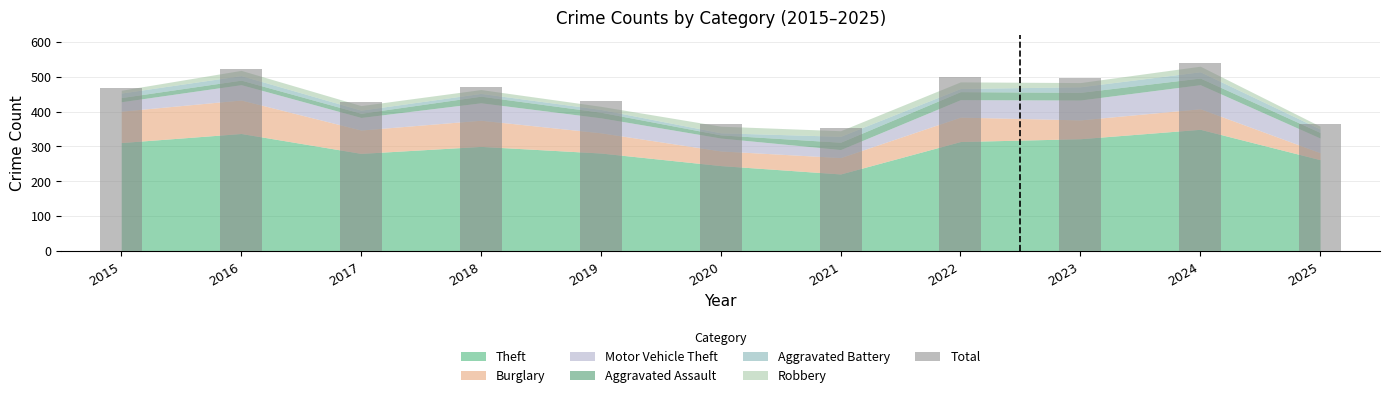

Is it true that the value at 2017 is 297?

False